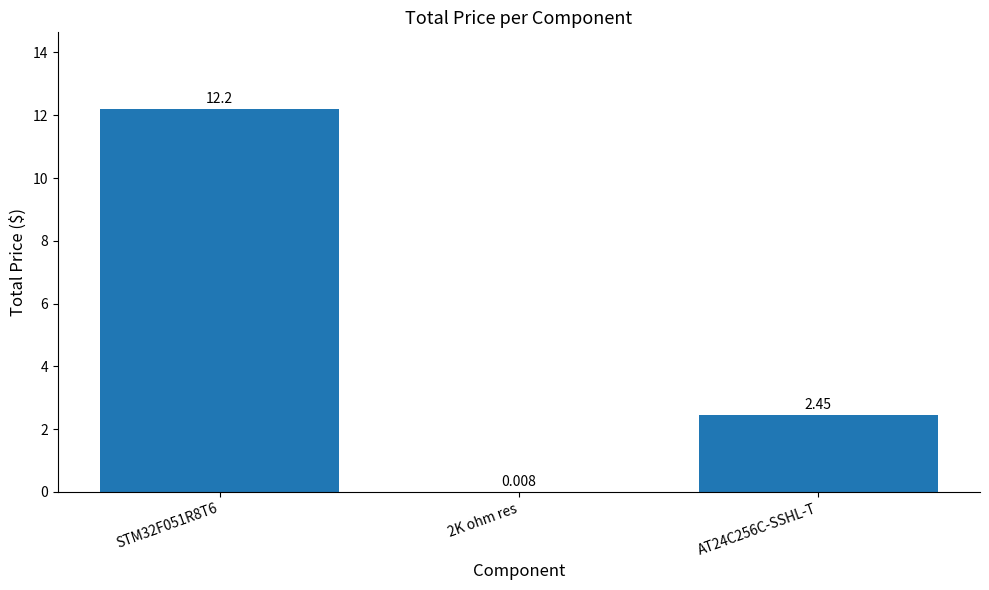

List the labels in order of value, smallest first.

2K ohm res, AT24C256C-SSHL-T, STM32F051R8T6